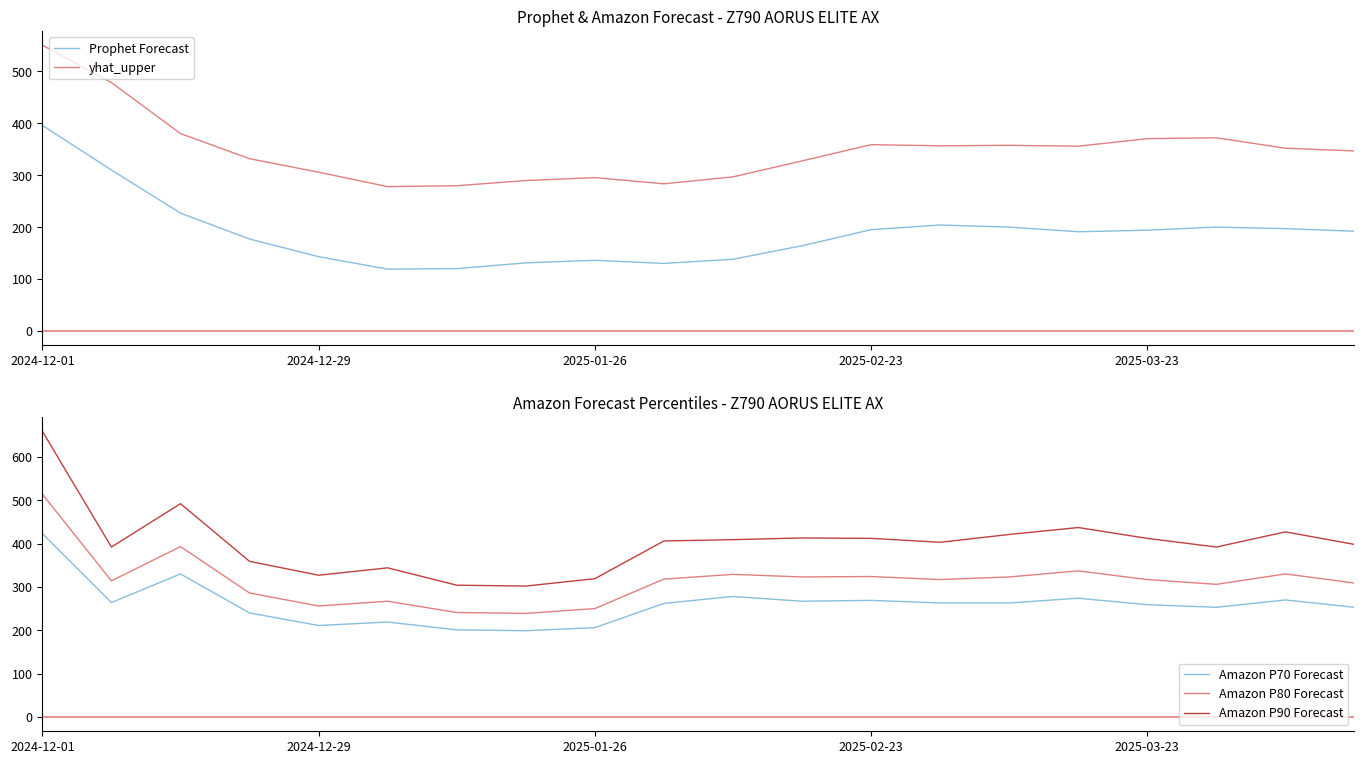

What position from the left is 5?

6